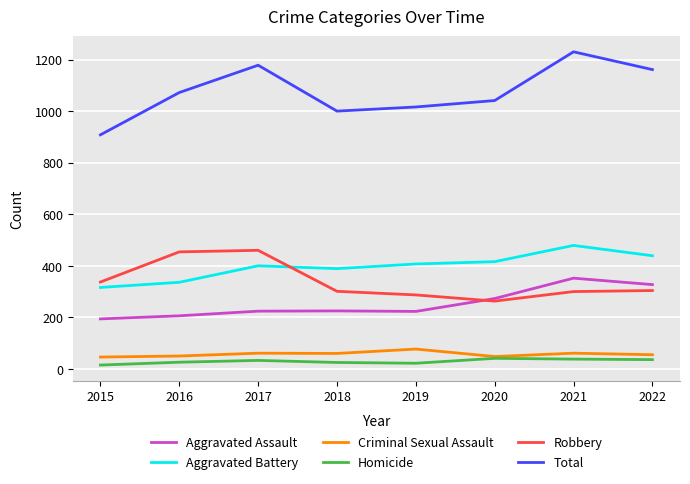

True or false: Criminal Sexual Assault and Total intersect in this chart.

False